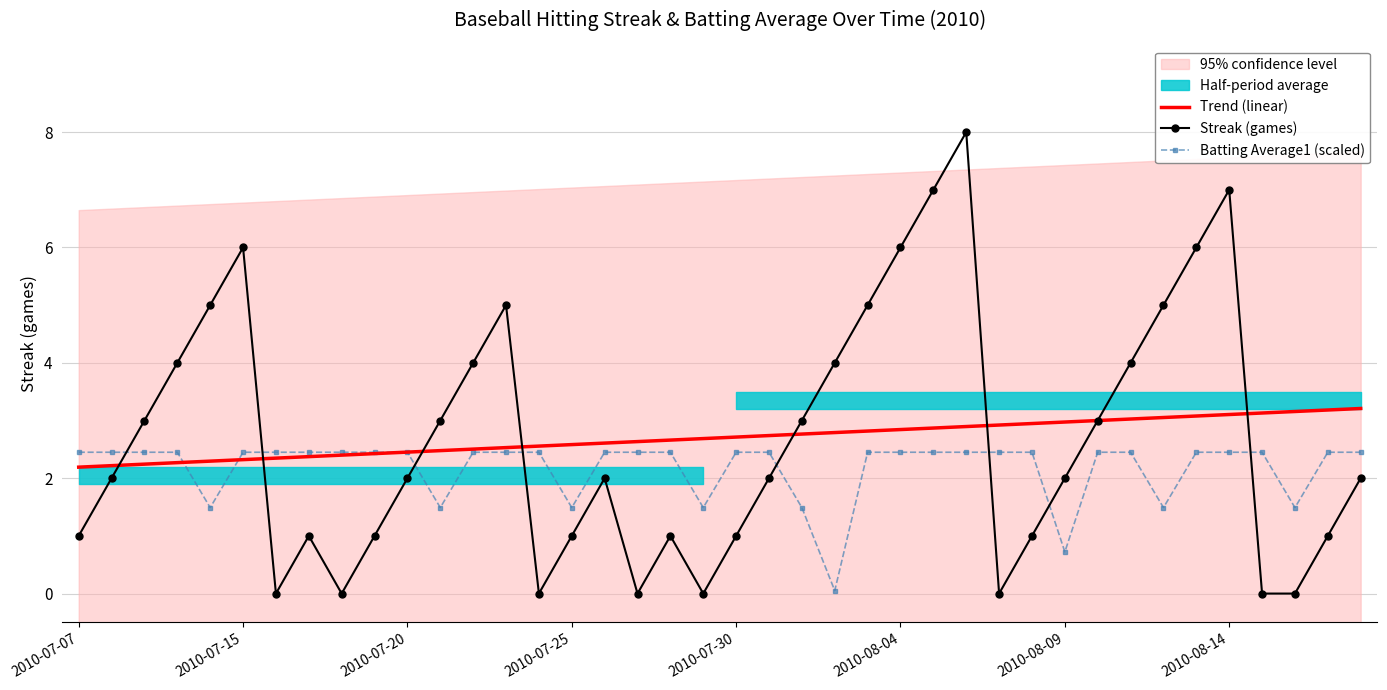

The Batting Average1 (scaled) series shows 0.9 at 2010-07-30. True or false?

False